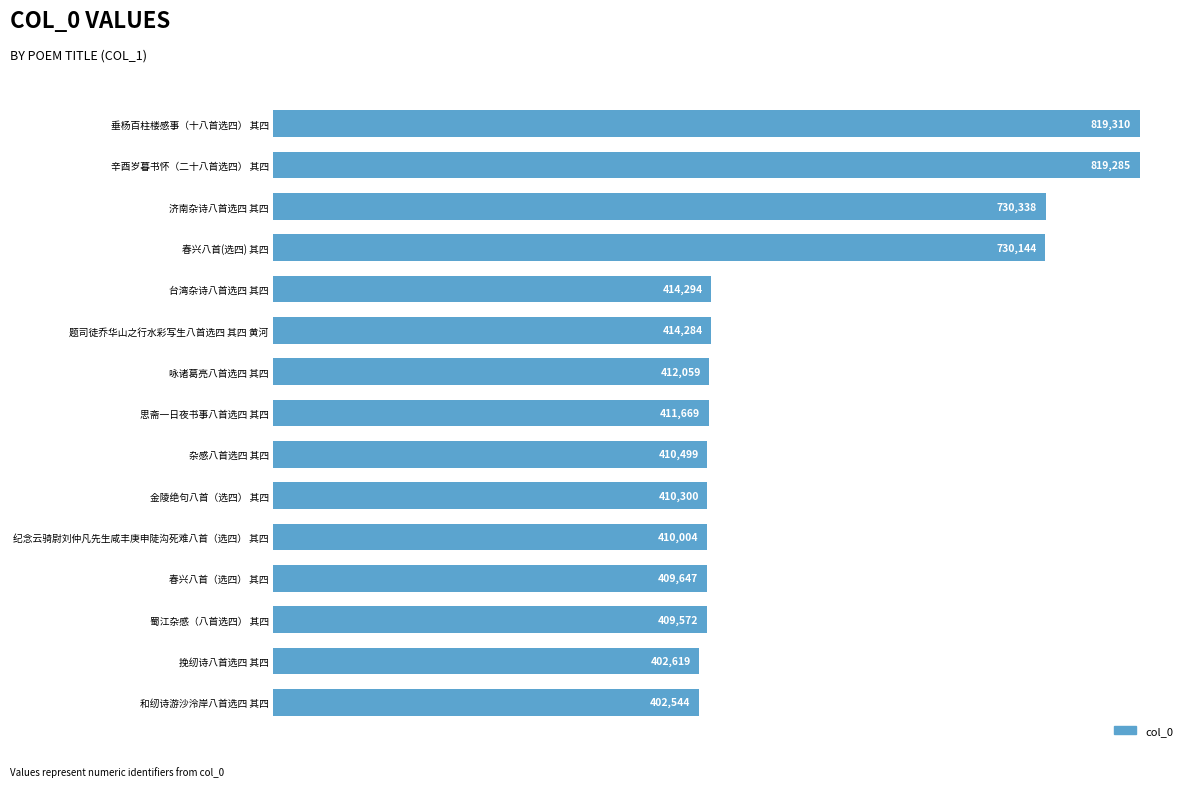

Which has a higher value, 金陵绝句八首（选四） 其四 or 台湾杂诗八首选四 其四?

台湾杂诗八首选四 其四